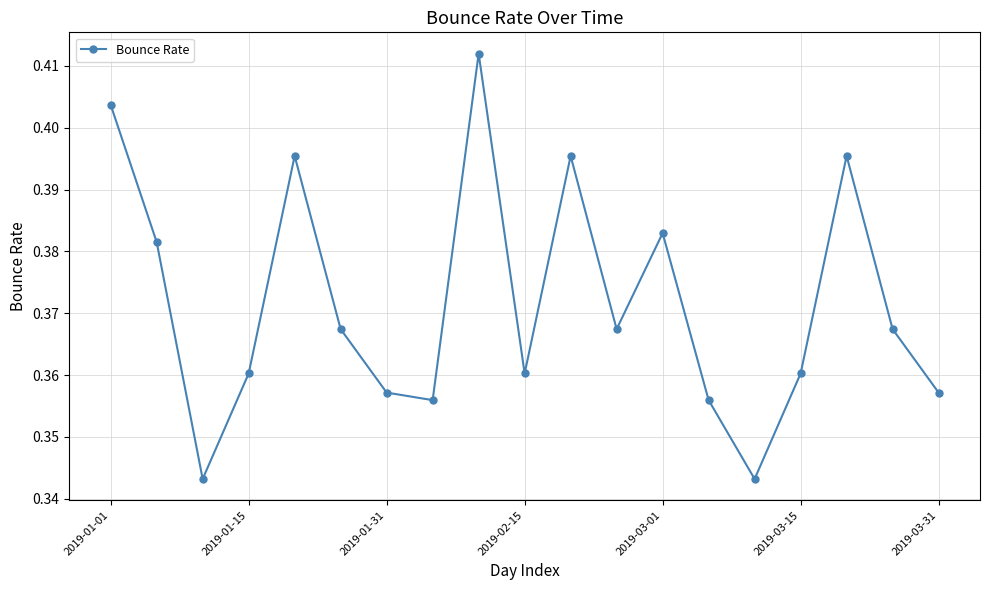

How many points are higher than both their immediate neighbors (excluding endpoints)?

5